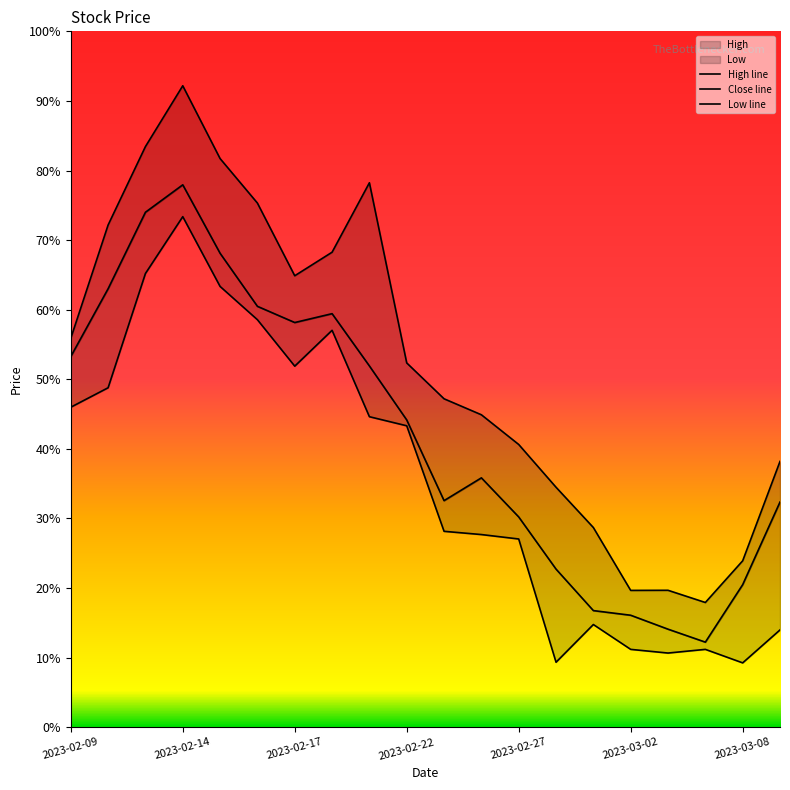

Does the chart display data point markers on the line(s)?

No